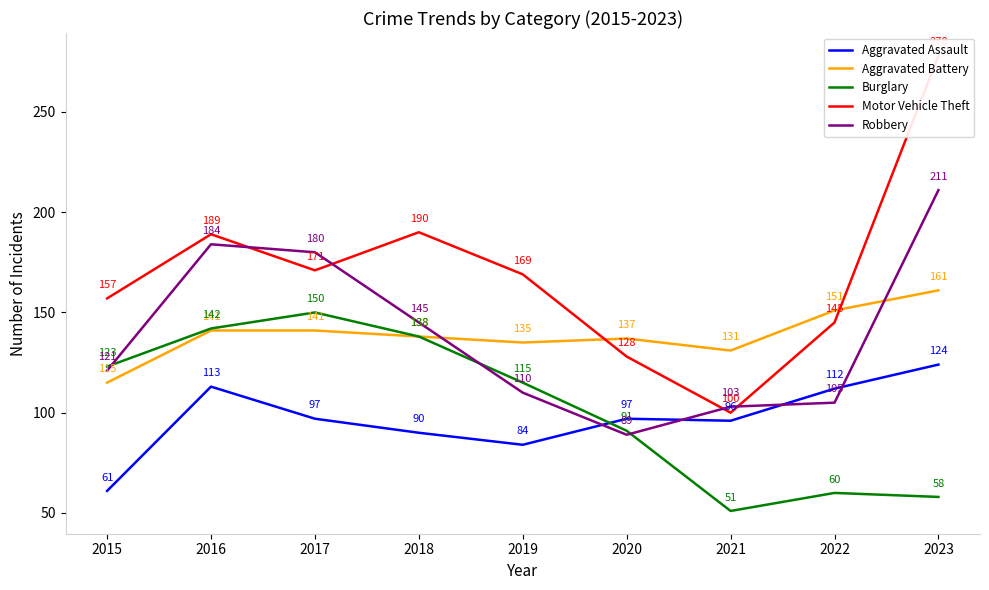

What is the value of the Aggravated Assault point at the 5th from the left?

84